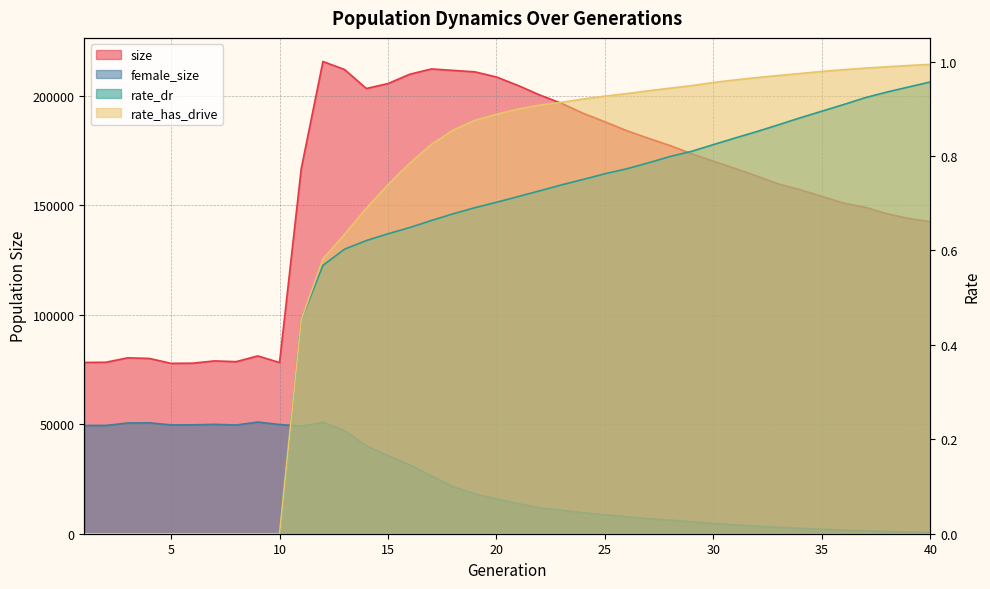

Which category has the highest value in the size series?

12